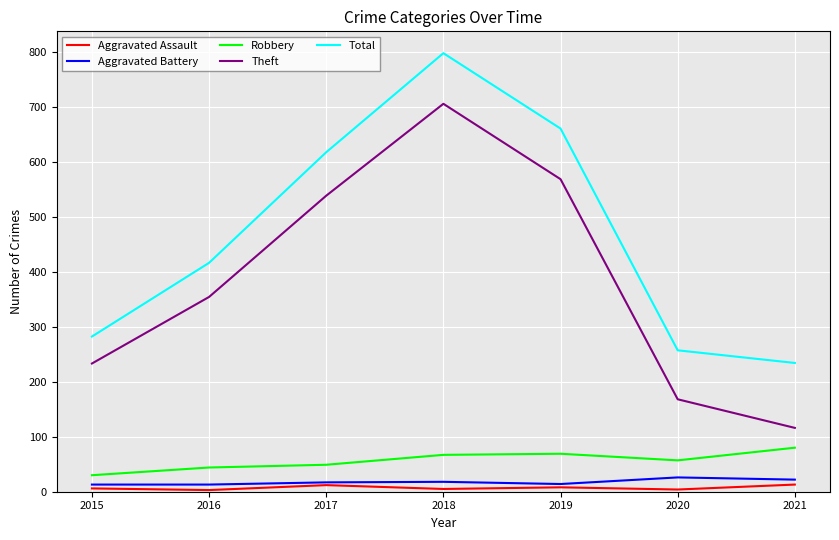

Where is Robbery nearest to the value 55?

2020